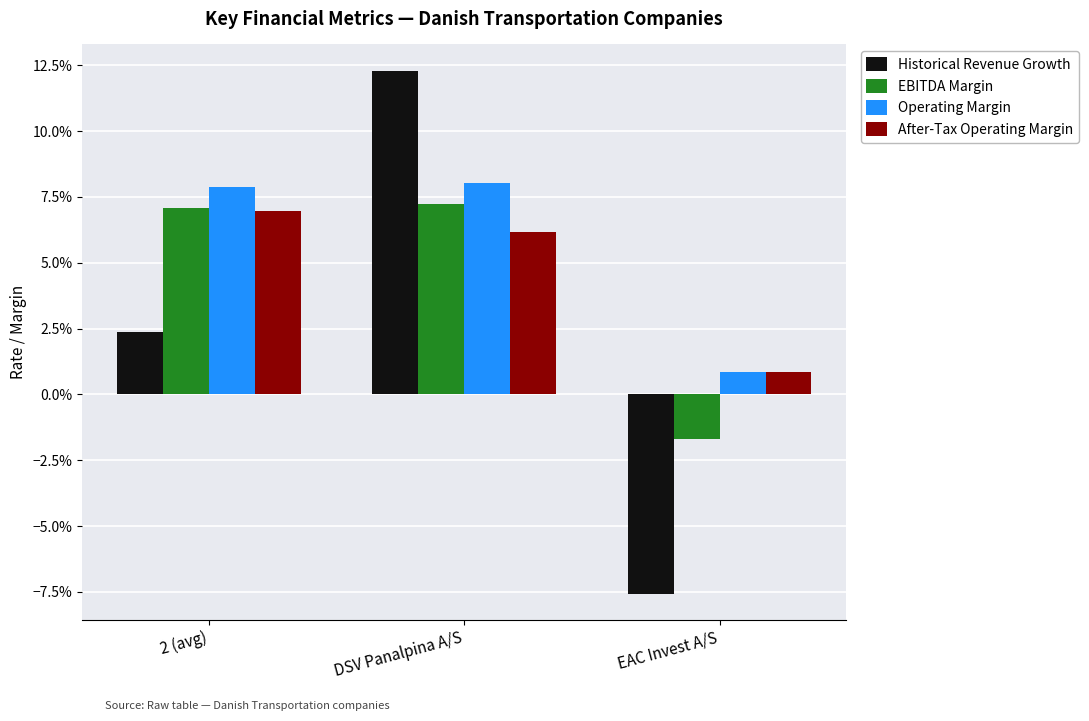

Are the bars horizontal?

No